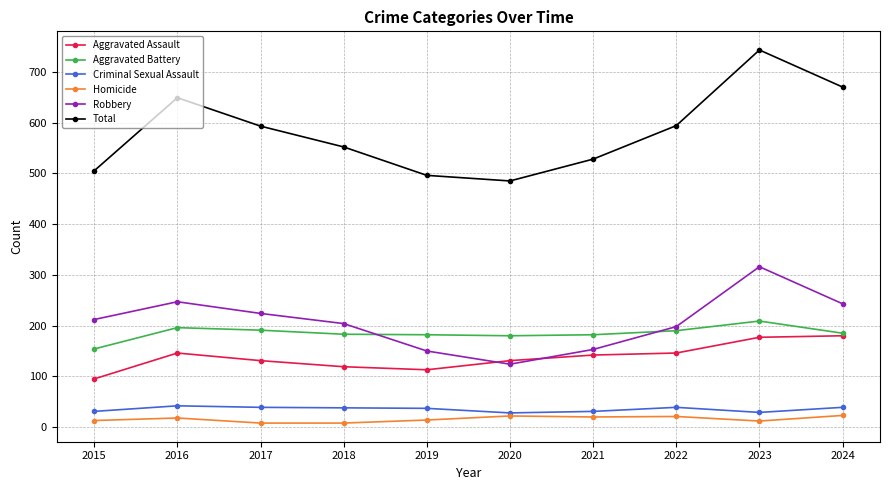

How many lines are shown in the chart?

6